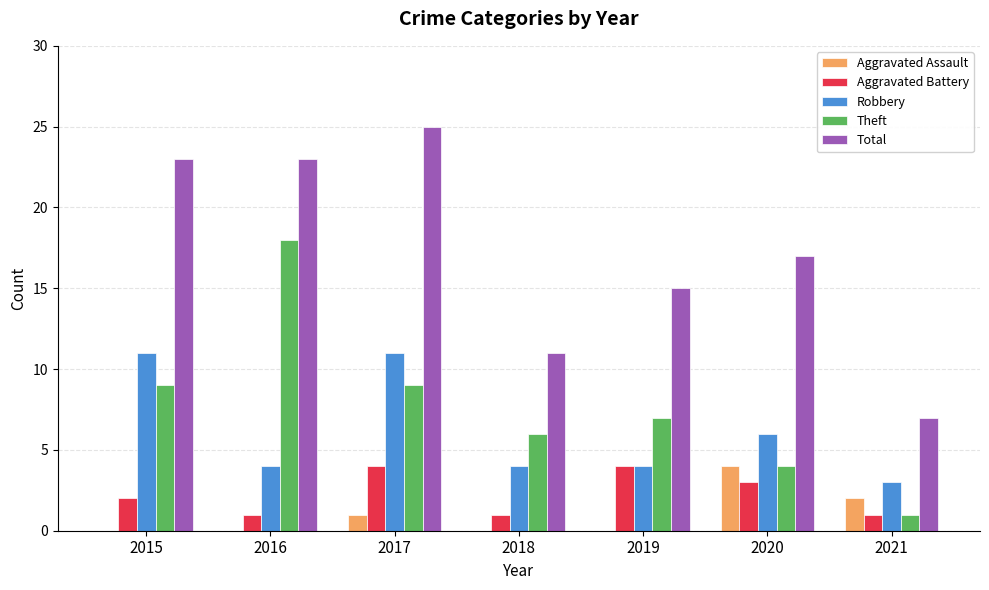

Reading left to right, transcribe all the data shown in this chart.

Aggravated Assault: 0	0	1	0	0	4	2
Aggravated Battery: 2	1	4	1	4	3	1
Robbery: 11	4	11	4	4	6	3
Theft: 9	18	9	6	7	4	1
Total: 23	23	25	11	15	17	7